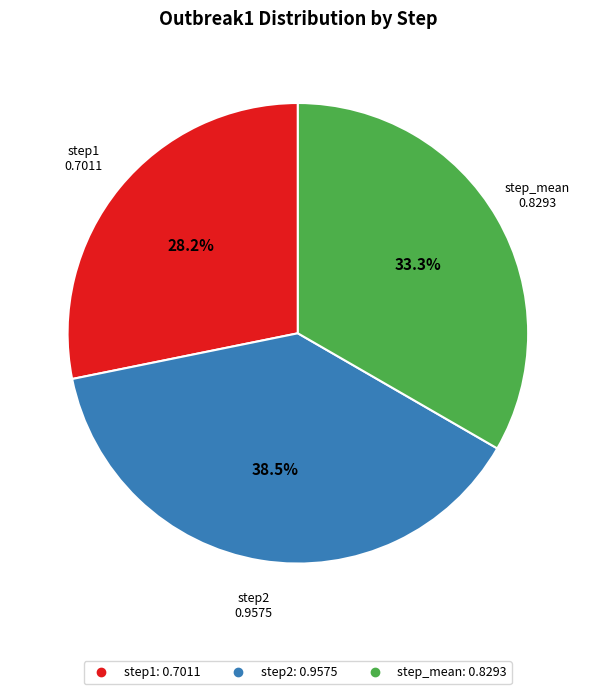

To the nearest percent, what is the difference between the step_mean and step1 slice percentages?

5%